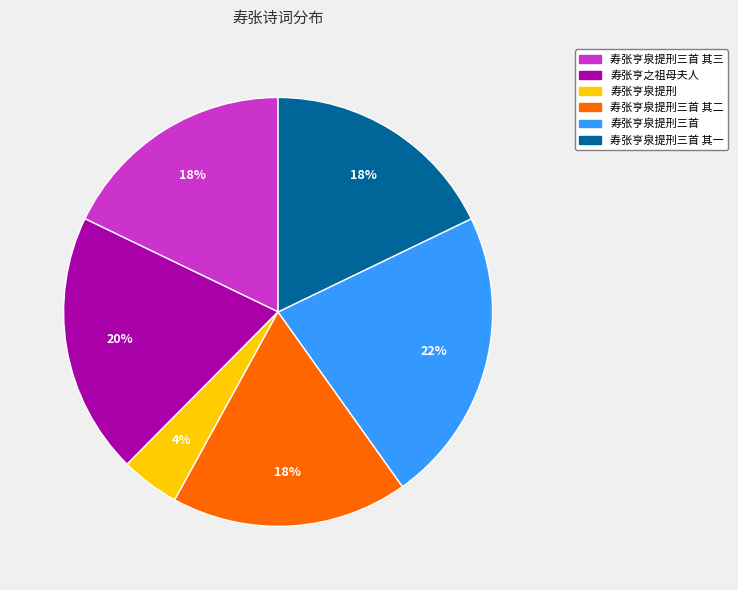

Is the sum of 寿张亨泉提刑三首 其一 and 寿张亨泉提刑 greater than half?

No